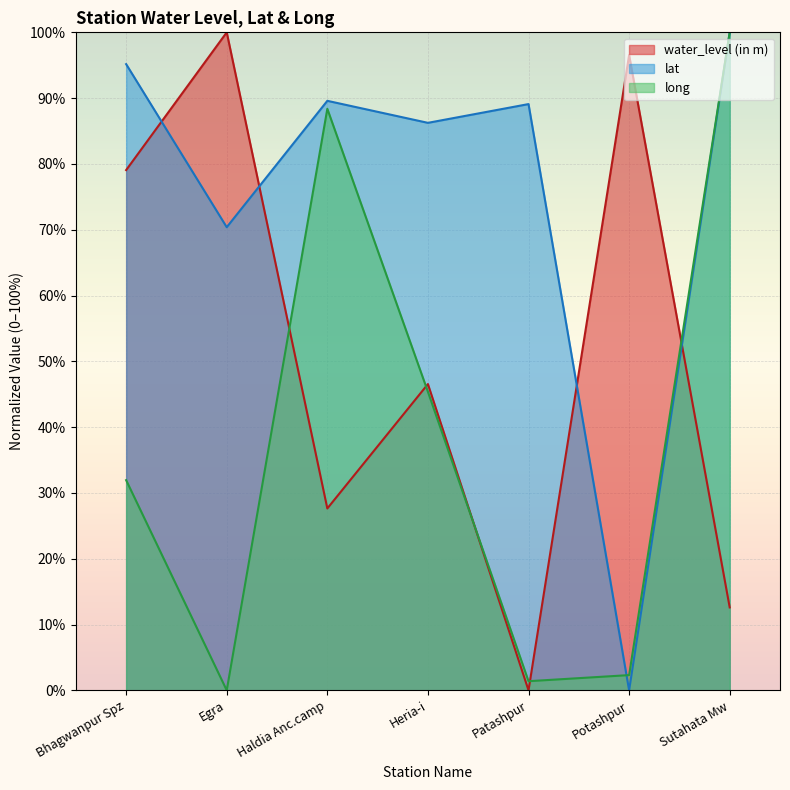

What is the total value across all series at Patashpur?

90.5